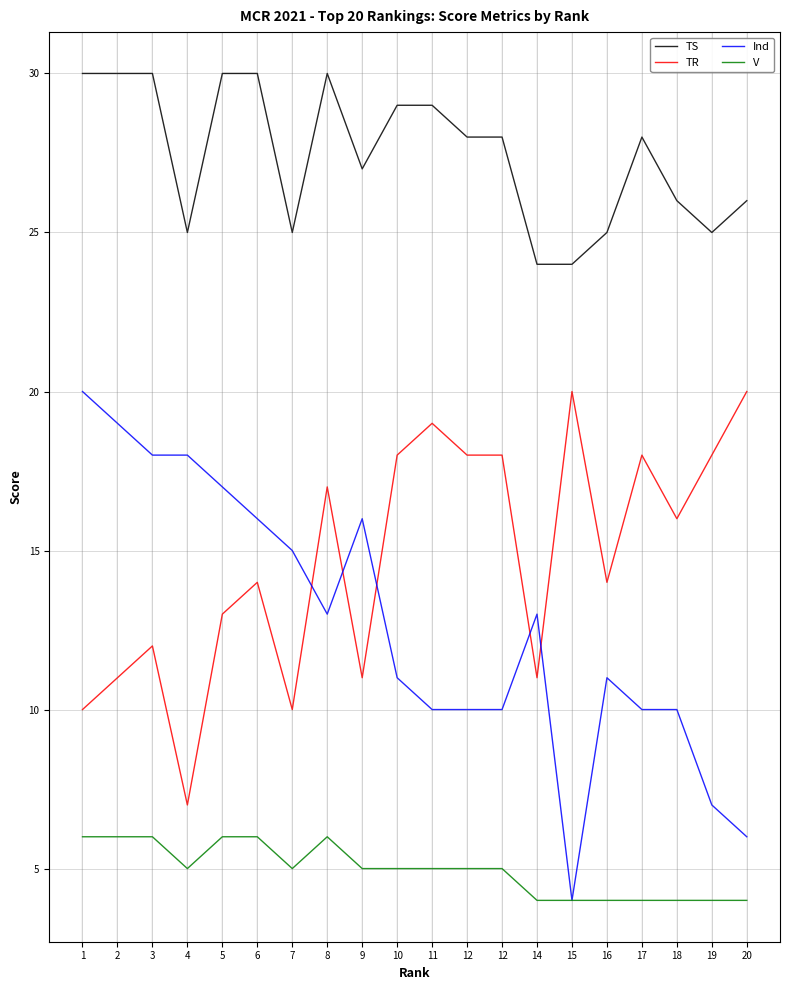

The value of Ind at 4 is 31. True or false?

False